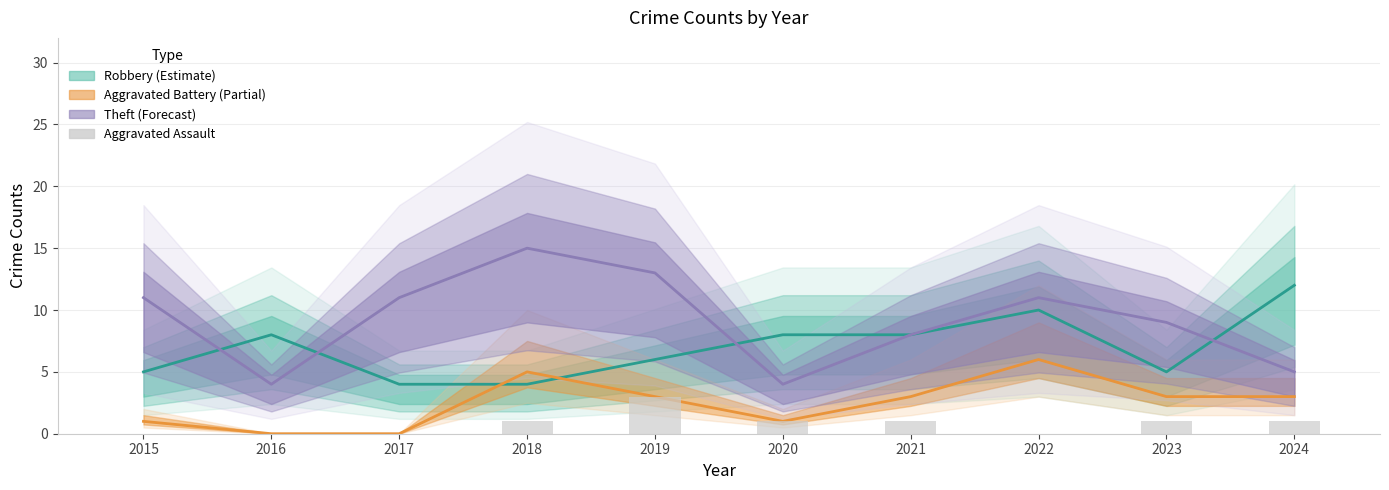

Reading left to right, what are all the values shown in this chart?

0	0	0	1	3	1	1	0	1	1